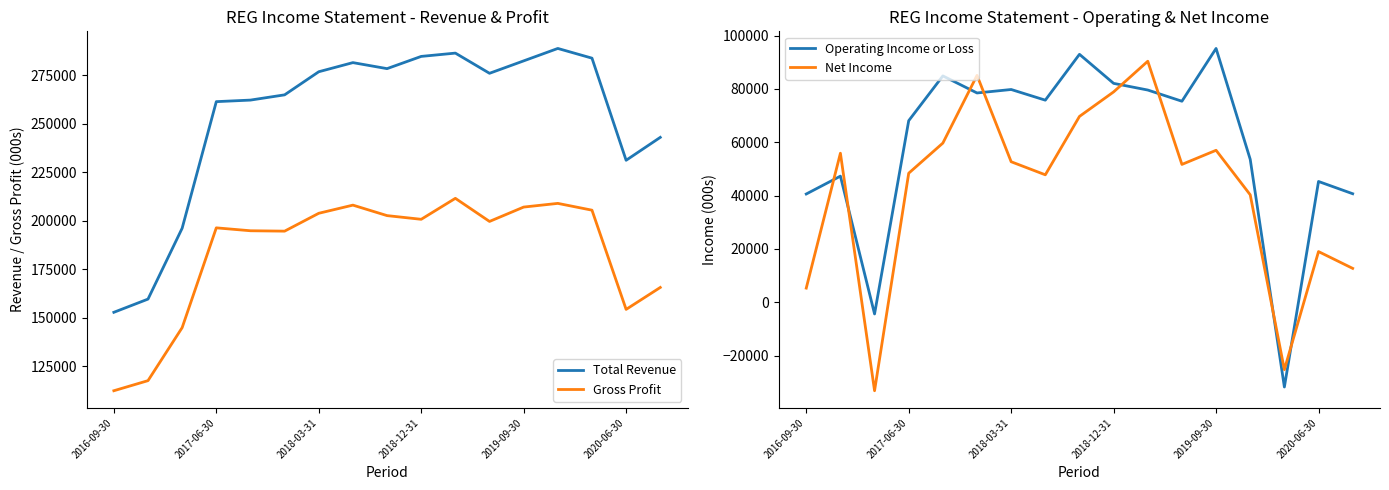

Where is Operating Income or Loss nearest to the value 31700?

2016-09-30